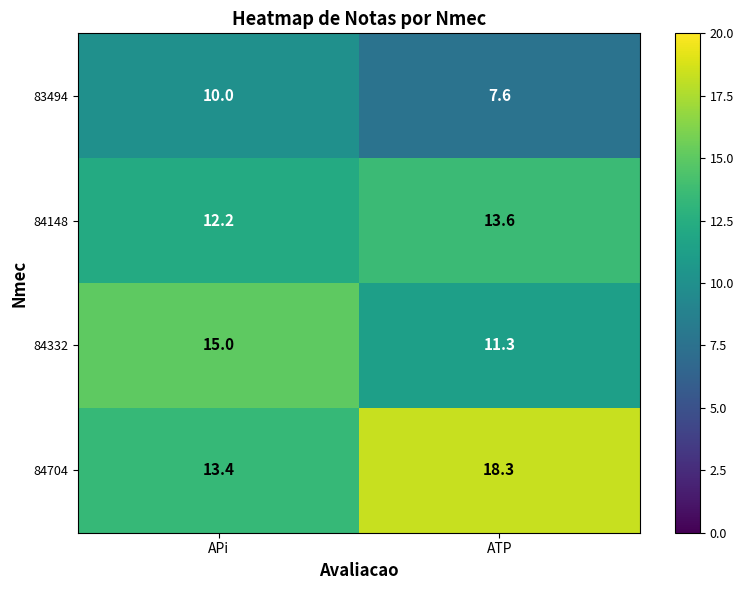

Reading left to right, transcribe all the data shown in this chart.

83494: 10.0	7.6
84148: 12.2	13.6
84332: 15.0	11.3
84704: 13.4	18.3